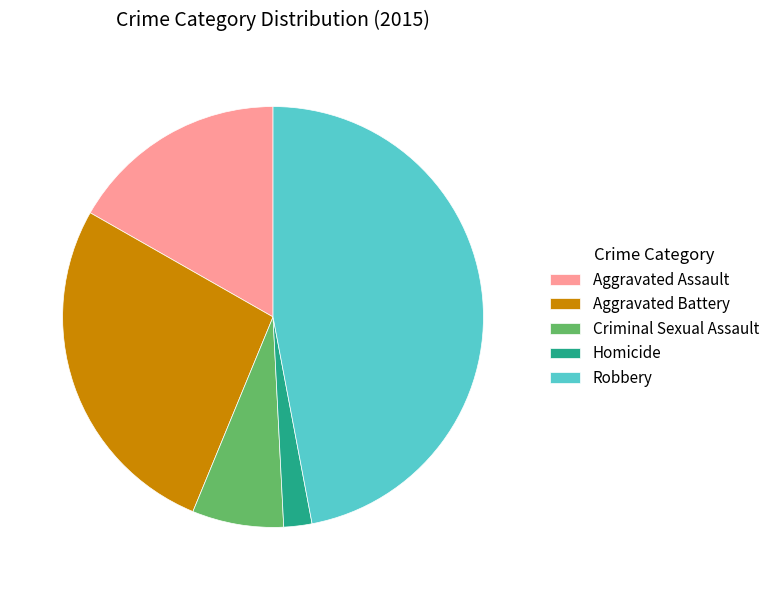

Rank the categories by value from highest to lowest.

Robbery, Aggravated Battery, Aggravated Assault, Criminal Sexual Assault, Homicide